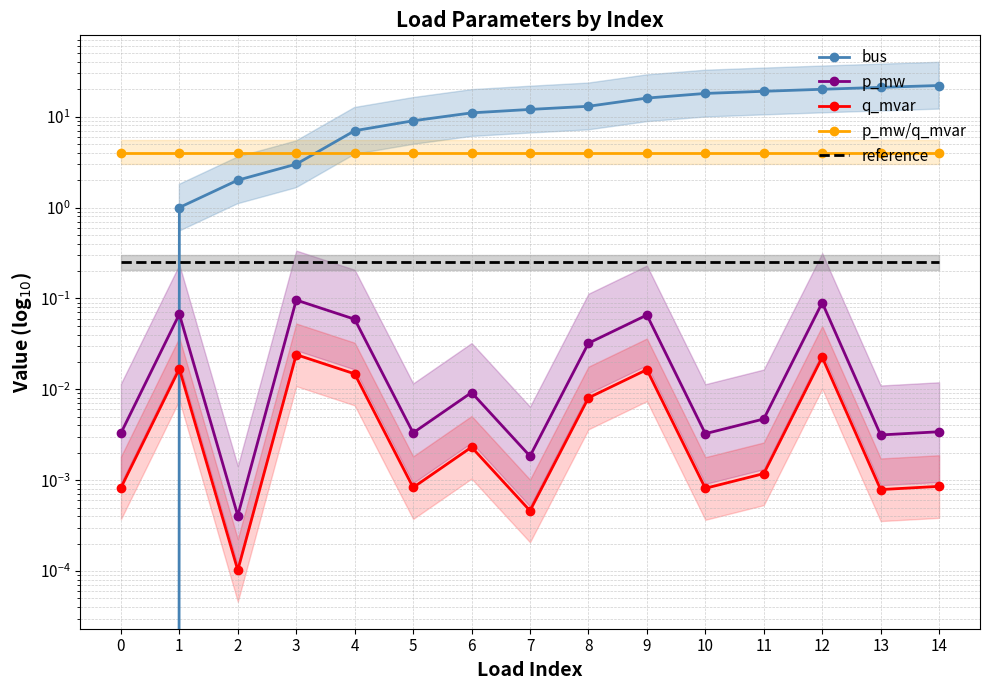

The q_mvar series shows 0.0 at 7. True or false?

True